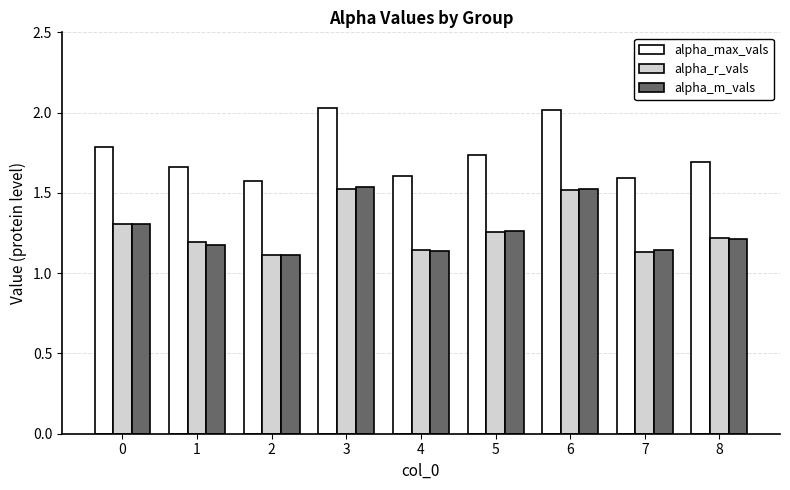

What is the difference between the second highest and minimum values in the alpha_r_vals series?

0.4